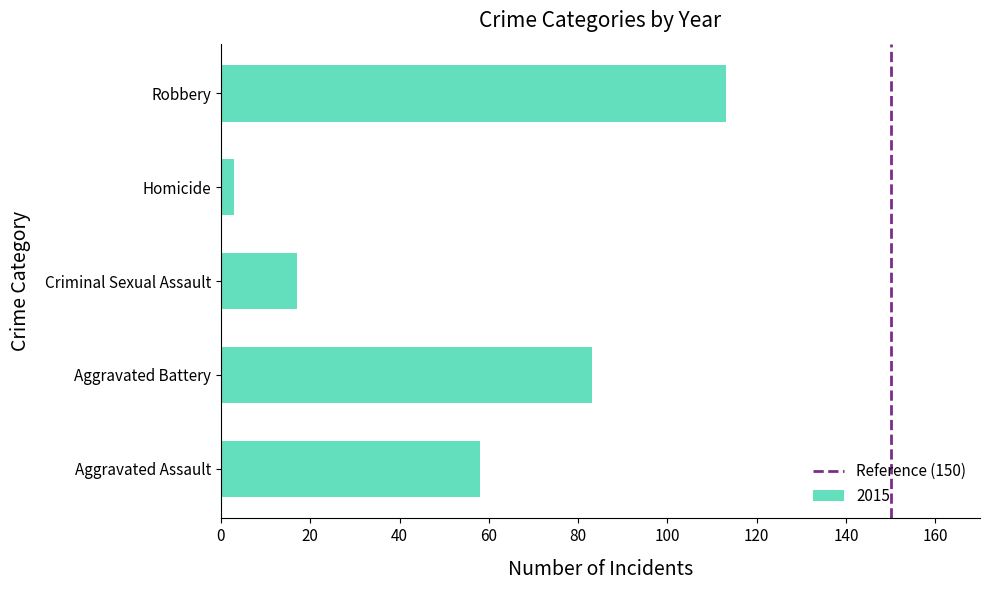

Does the chart contain stacked bars?

No